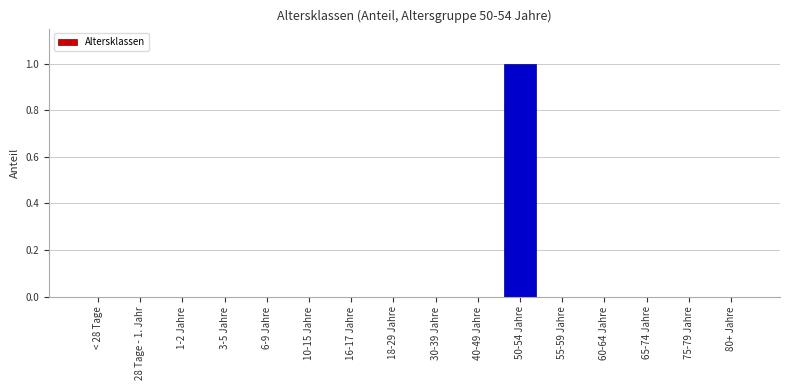

Reading left to right, transcribe all the data shown in this chart.

< 28 Tage=0	28 Tage - 1. Jahr=0	1-2 Jahre=0	3-5 Jahre=0	6-9 Jahre=0	10-15 Jahre=0	16-17 Jahre=0	18-29 Jahre=0	30-39 Jahre=0	40-49 Jahre=0	50-54 Jahre=1	55-59 Jahre=0	60-64 Jahre=0	65-74 Jahre=0	75-79 Jahre=0	80+ Jahre=0